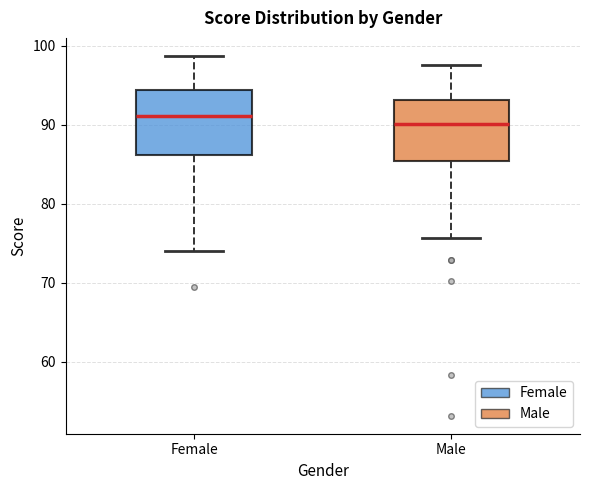

Where does the lower whisker of the box for Female end on the y-axis? The values are not printed on the chart, so give them approximately, as read against the axis.

74